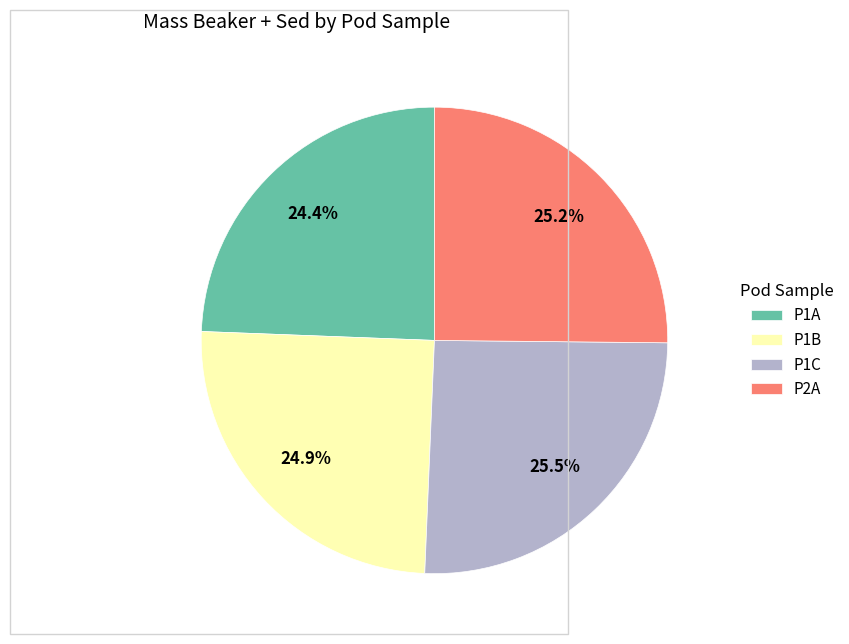

What portion of the pie excludes P1B?

75.1%